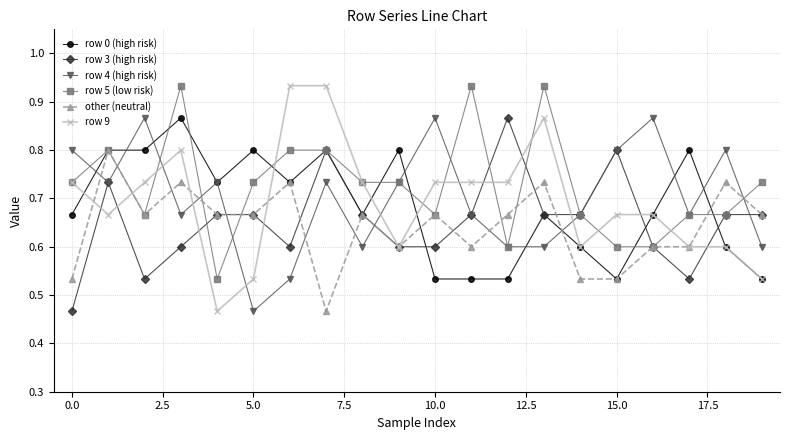

What is the value of the row 3 (high risk) point at the 10th from the left?

0.6